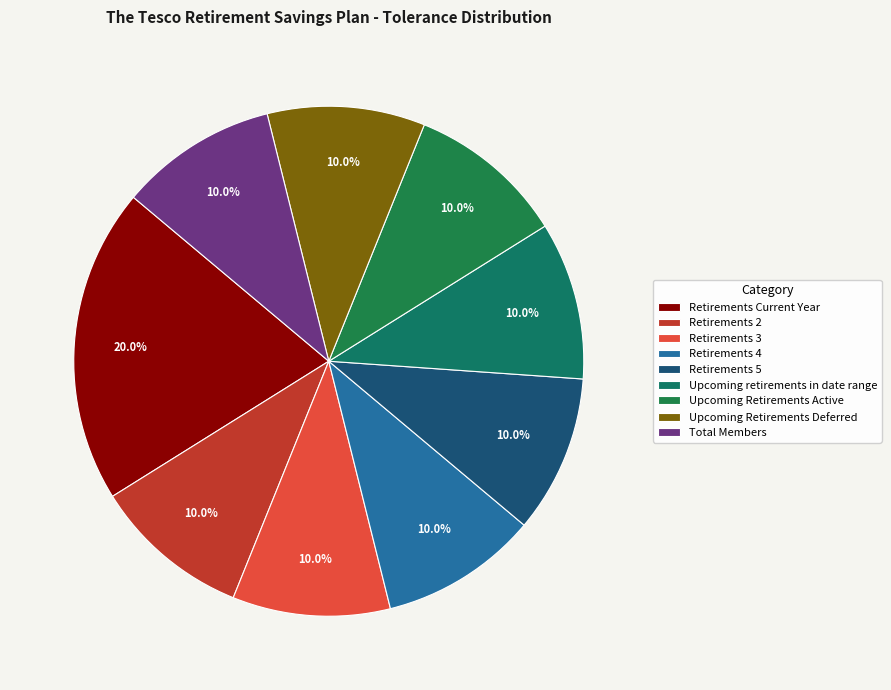

The Retirements 3 slice represents 17% of the pie. True or false?

False